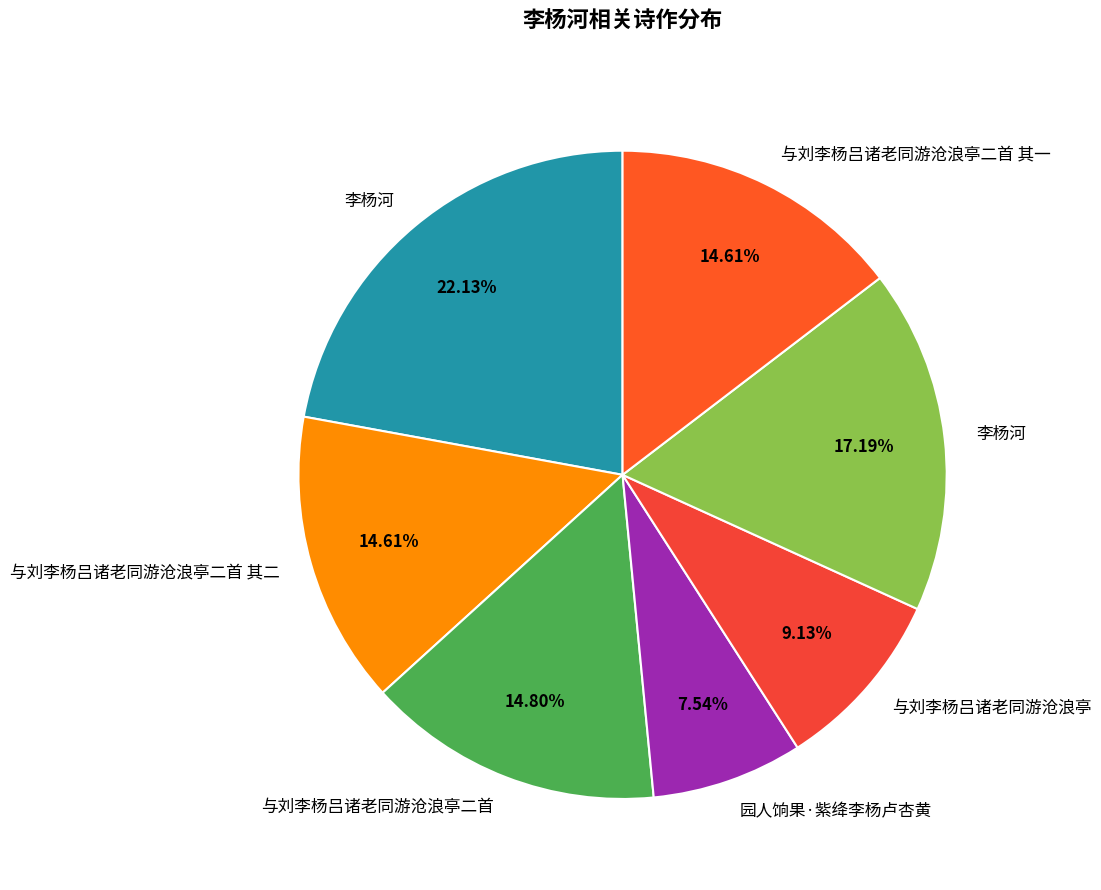

What is the largest slice in the pie chart?

李杨河